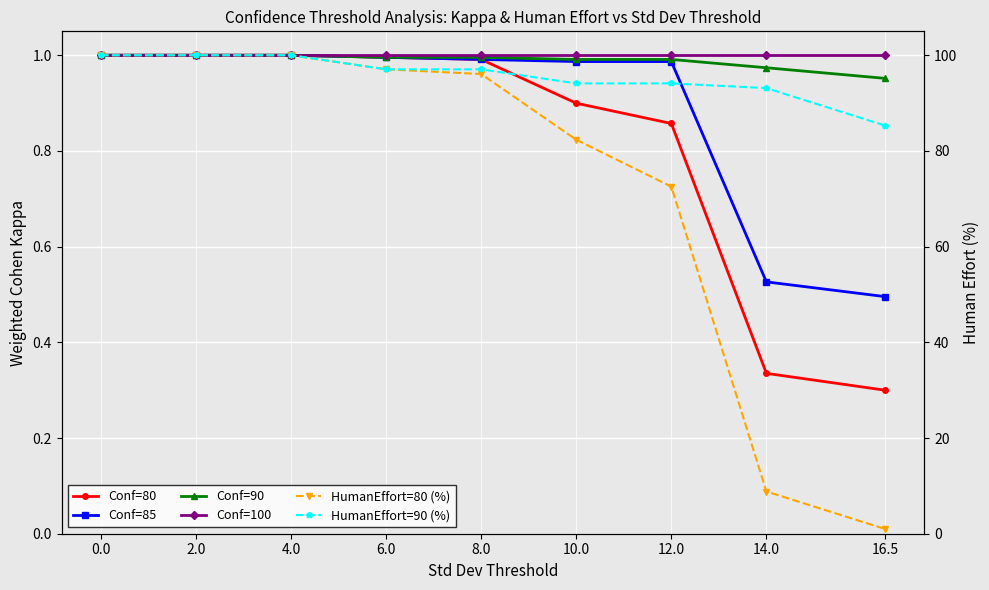

What value does the HumanEffort=80 (%) series have at 16.5?

1.0